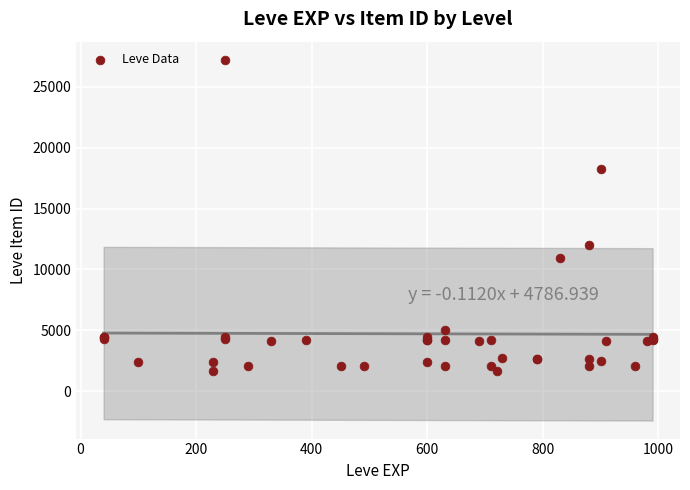

What Y value in the scatter plot is closest to 14448?

12018